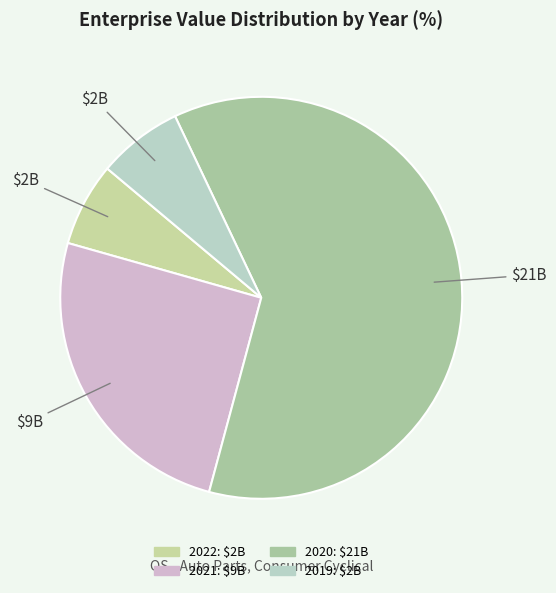

How many segments does this pie chart have?

4